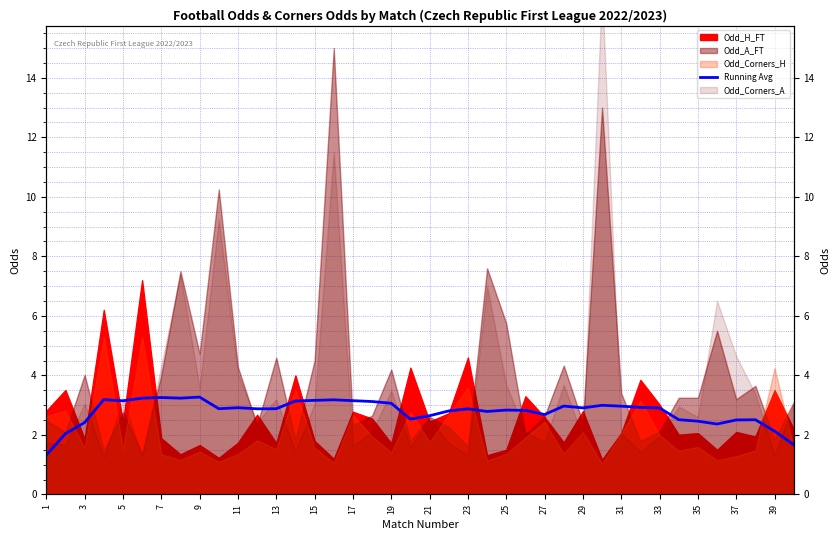

How many data points are less than 2?

2